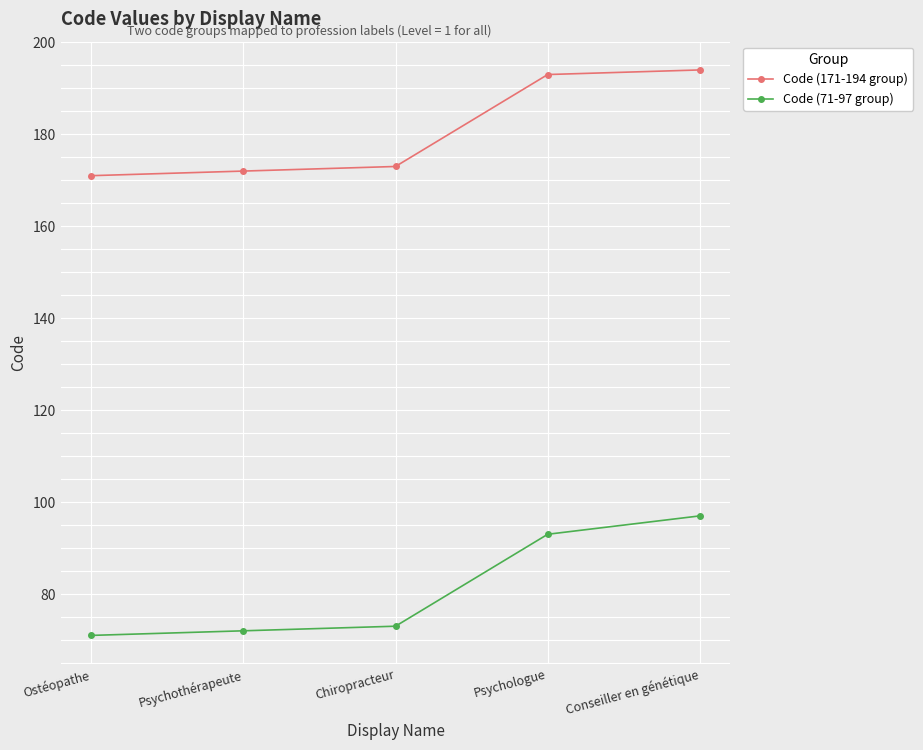

List the series in order of their peak value, highest first.

Code (171-194 group), Code (71-97 group)